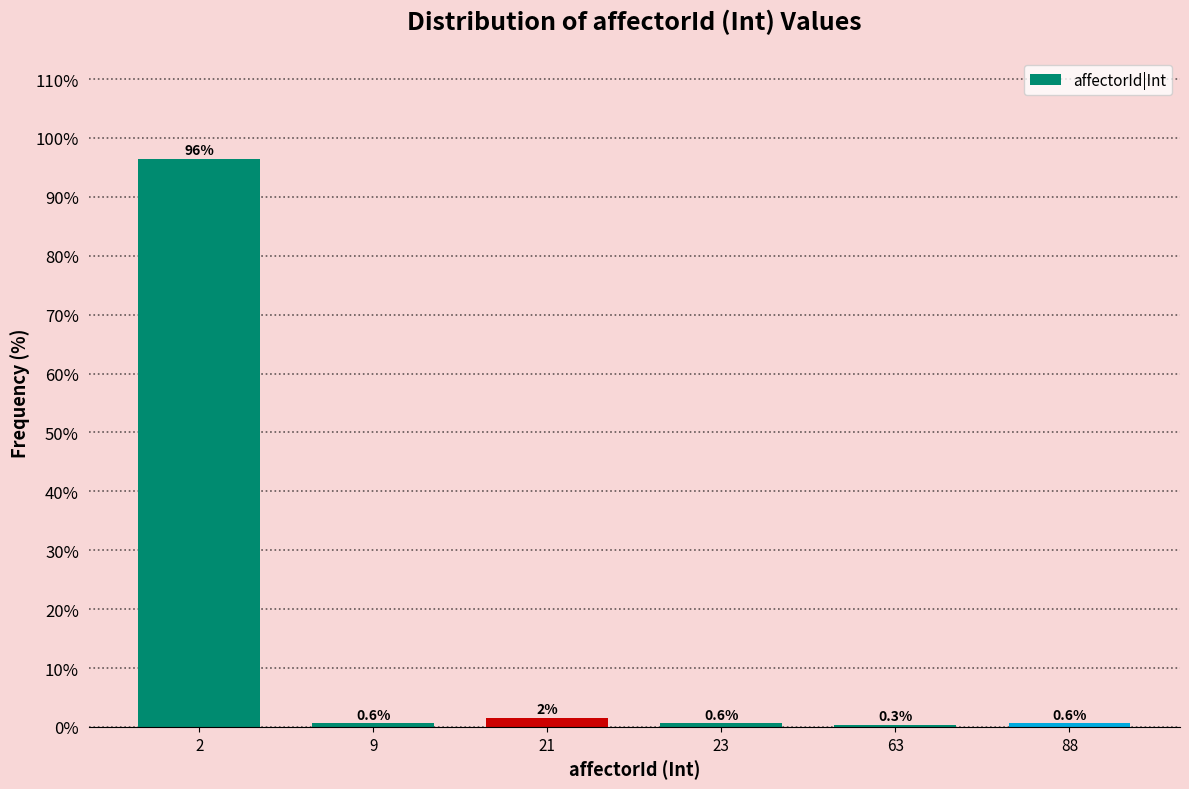

Reading left to right, transcribe all the data shown in this chart.

2=96.4	9=0.6	21=1.5	23=0.6	63=0.3	88=0.6